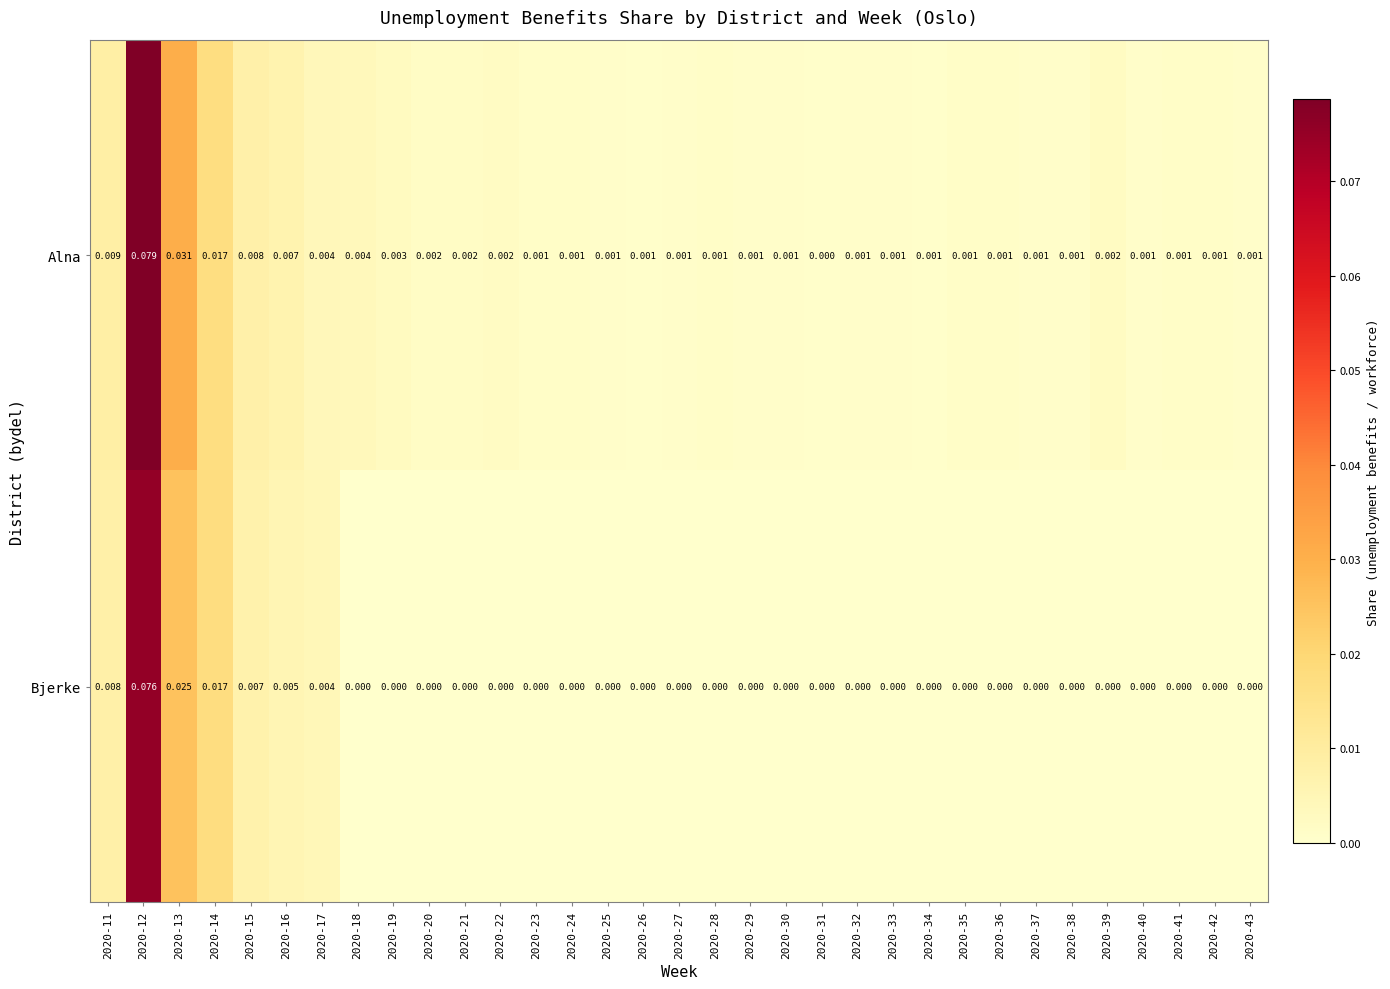

Which series has the widest spread of values?

Alna